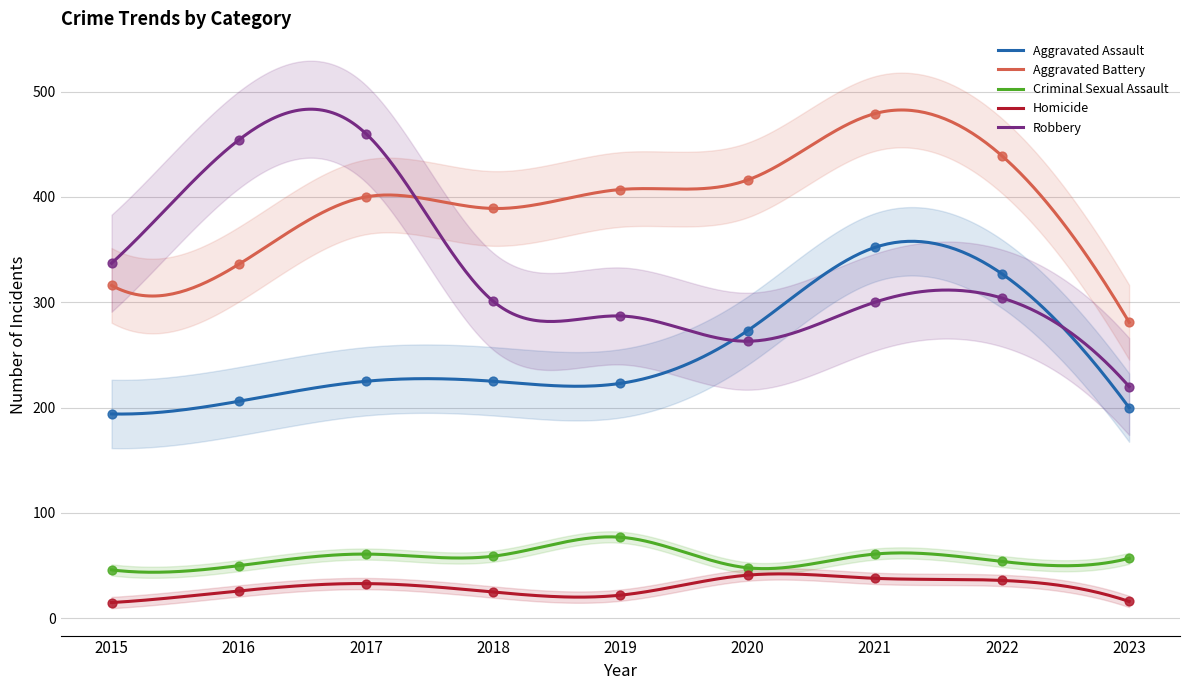

Which series contains the lowest Y value?

Homicide